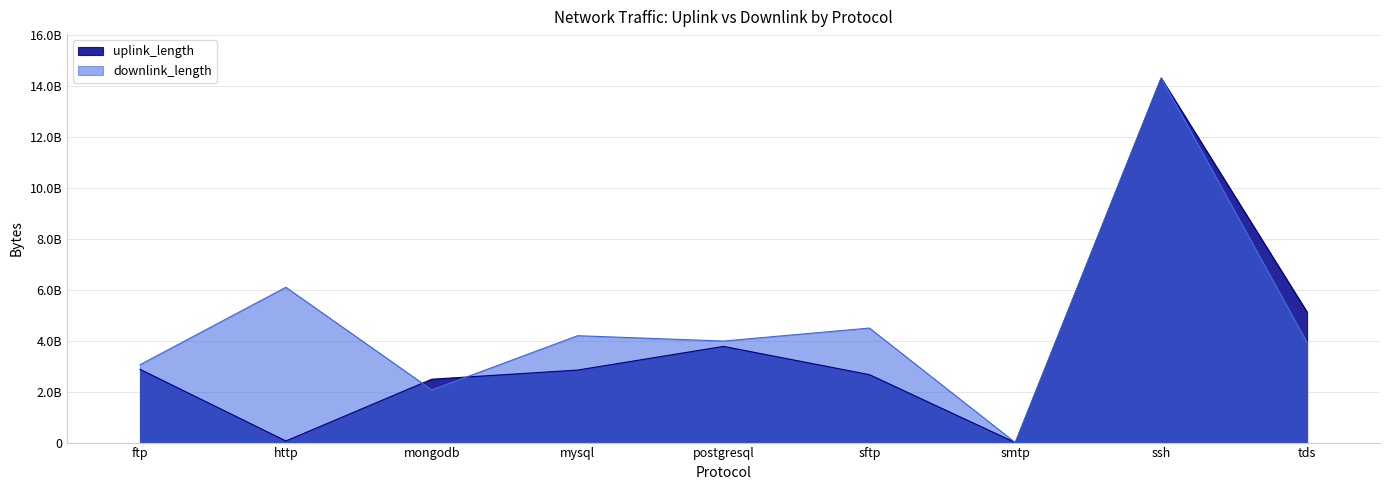

Reading left to right, what are all the values shown in this chart?

uplink_length: ftp=2880327819	http=64164007	mongodb=2490287279	mysql=2850336567	postgresql=3780361200	sftp=2670429204	smtp=17935	ssh=14321687068	tds=5130492990
downlink_length: ftp=3060423501	http=6103106195	mongodb=2070388311	mysql=4200433490	postgresql=3990392136	sftp=4500561539	smtp=29339	ssh=14331642915	tds=3930558613